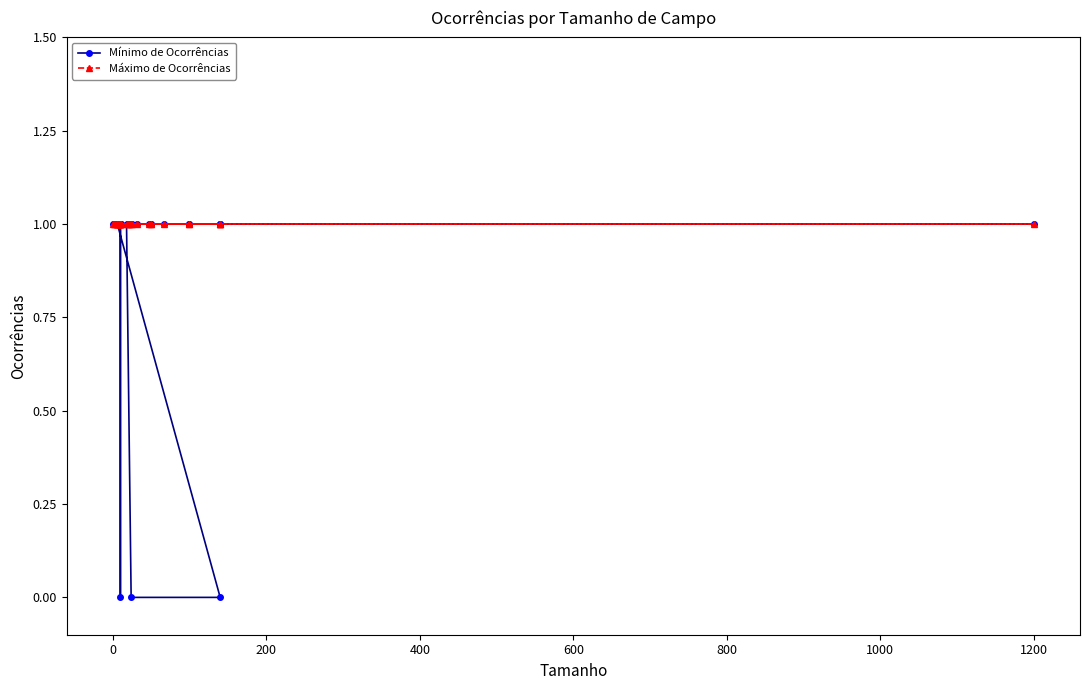

Does the chart display data point markers on the line(s)?

Yes